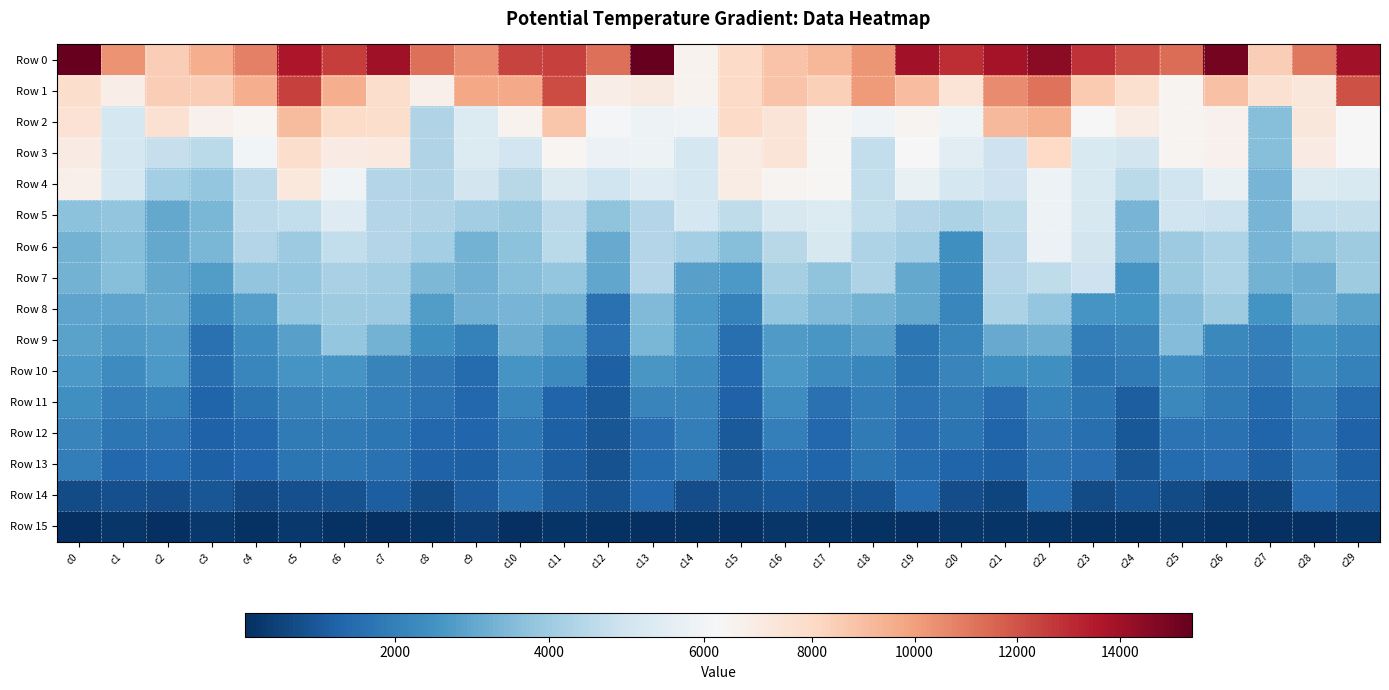

Between c8 and c23, which is larger?

c23